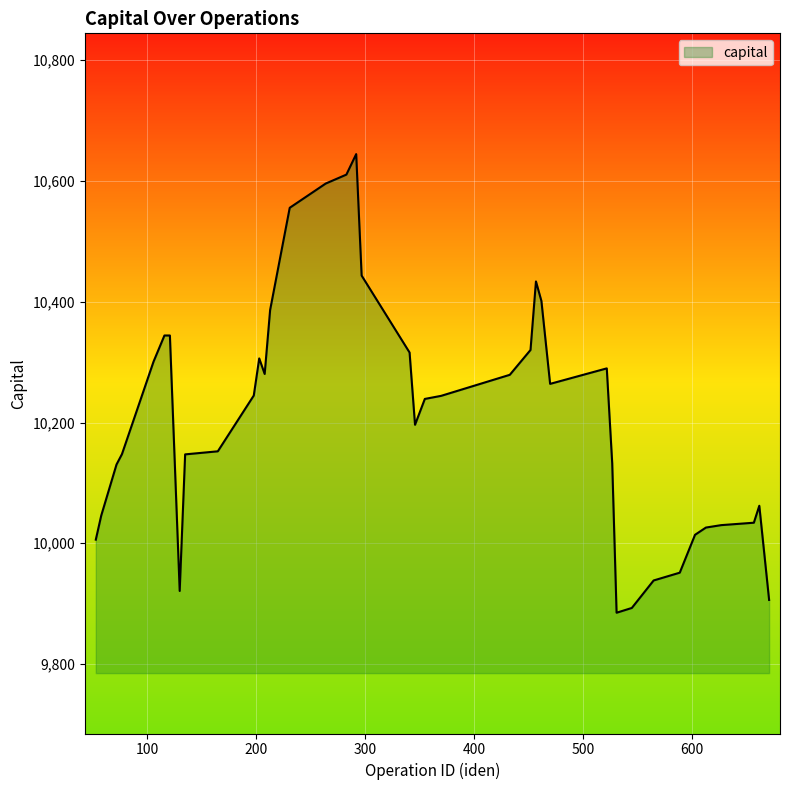

What is the minimum value shown in the chart?

9885.0